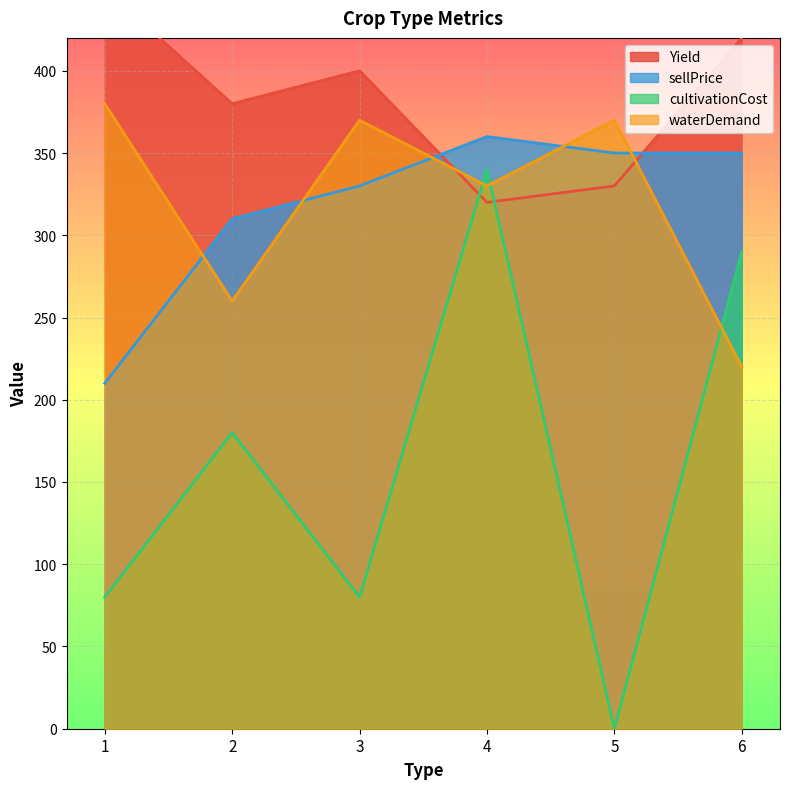

Which series has the largest range (max minus min)?

cultivationCost